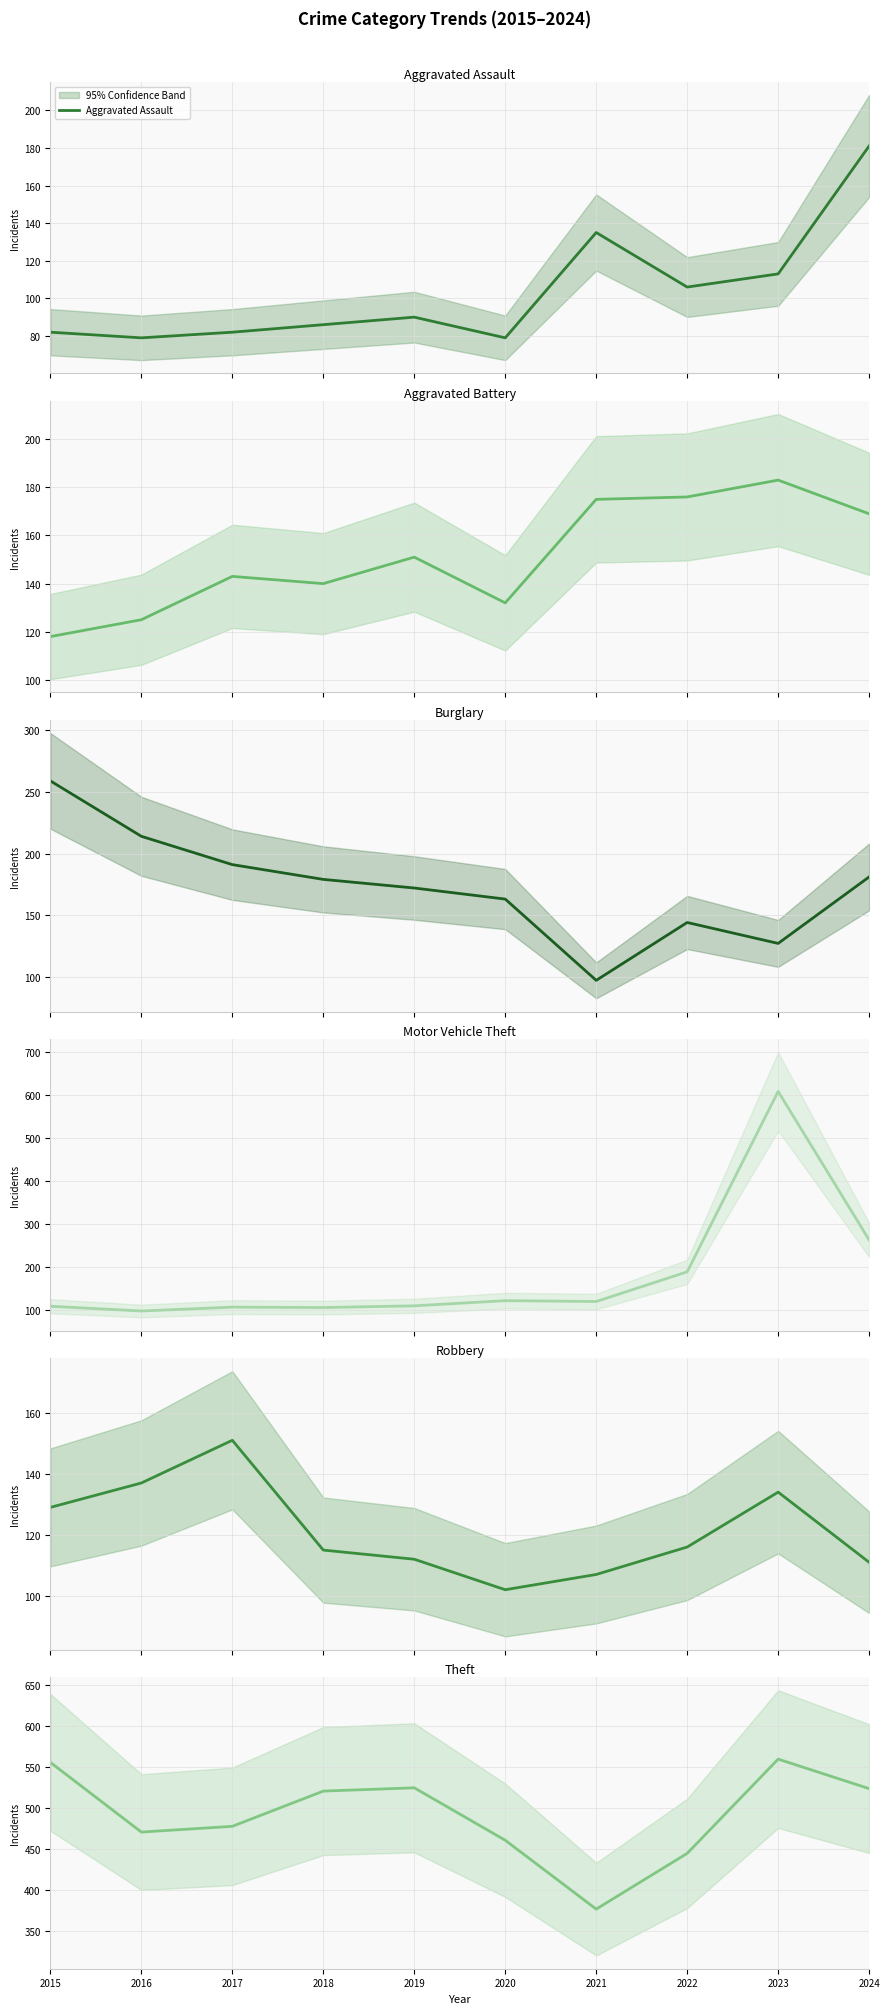

True or false: Motor Vehicle Theft and Aggravated Battery cross at least once.

True